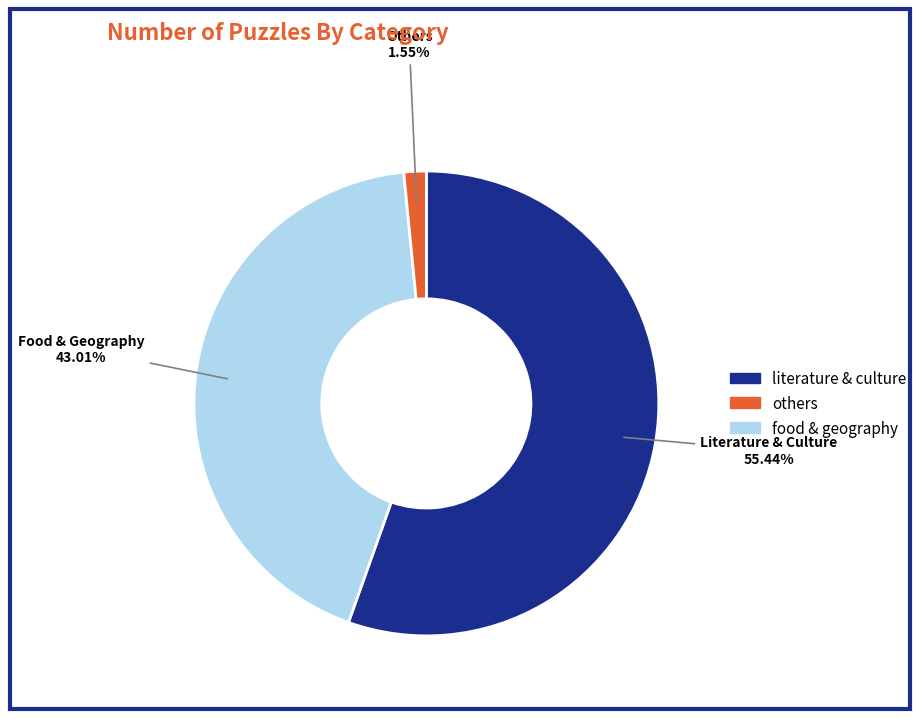

Is there a majority slice in this chart?

Yes